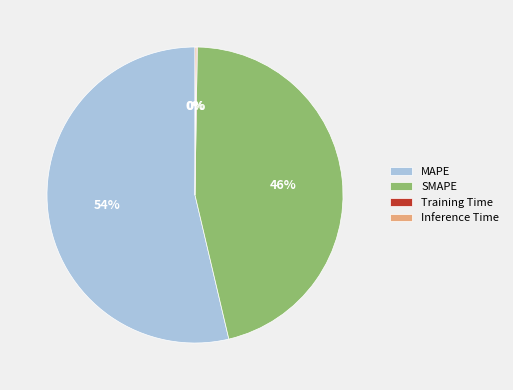

To the nearest percent, what is the difference between the MAPE and SMAPE slice percentages?

8%